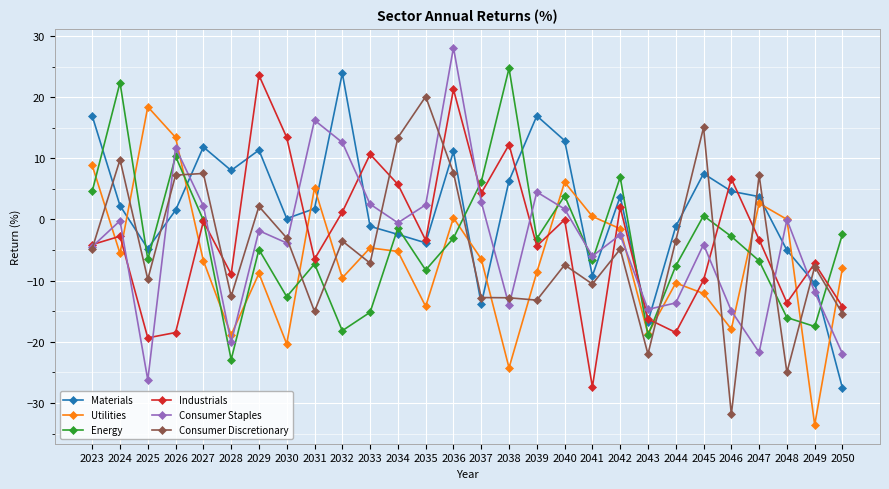

True or false: Utilities has more than 0 points higher than both neighbors.

True